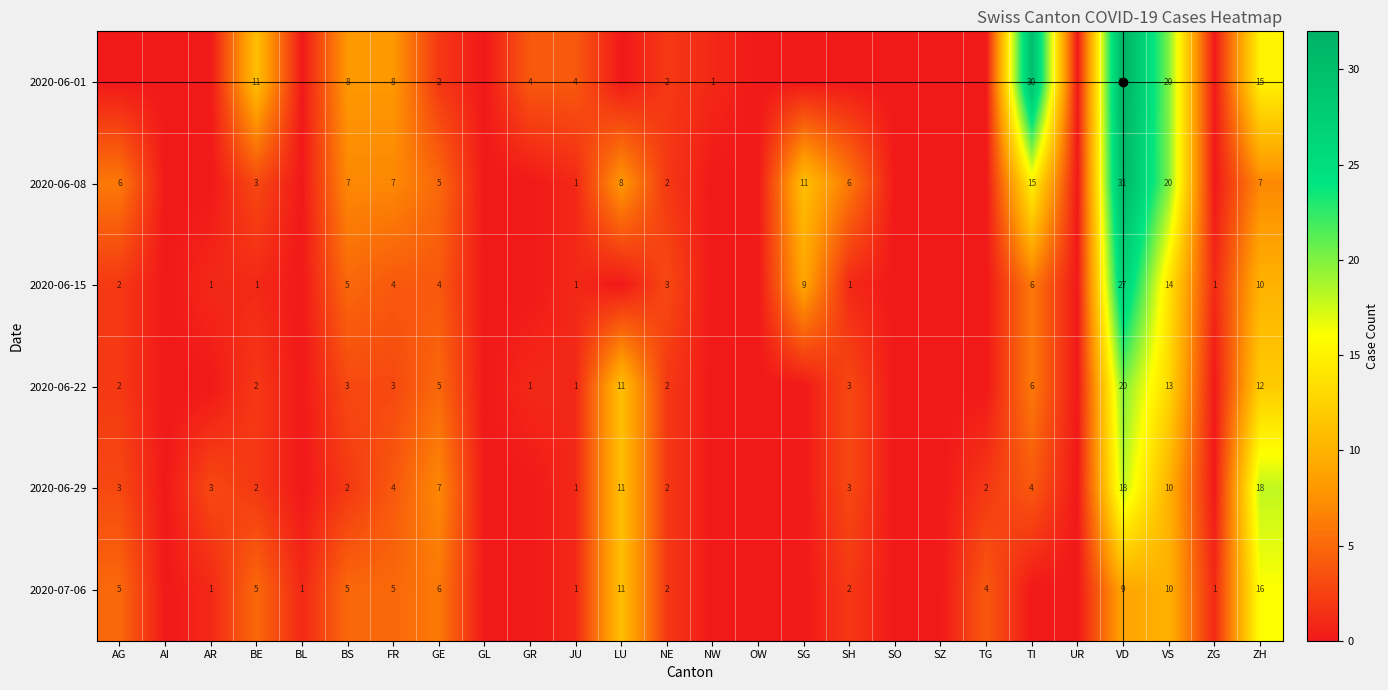

The value of 2020-06-01 at GR is 4. True or false?

True